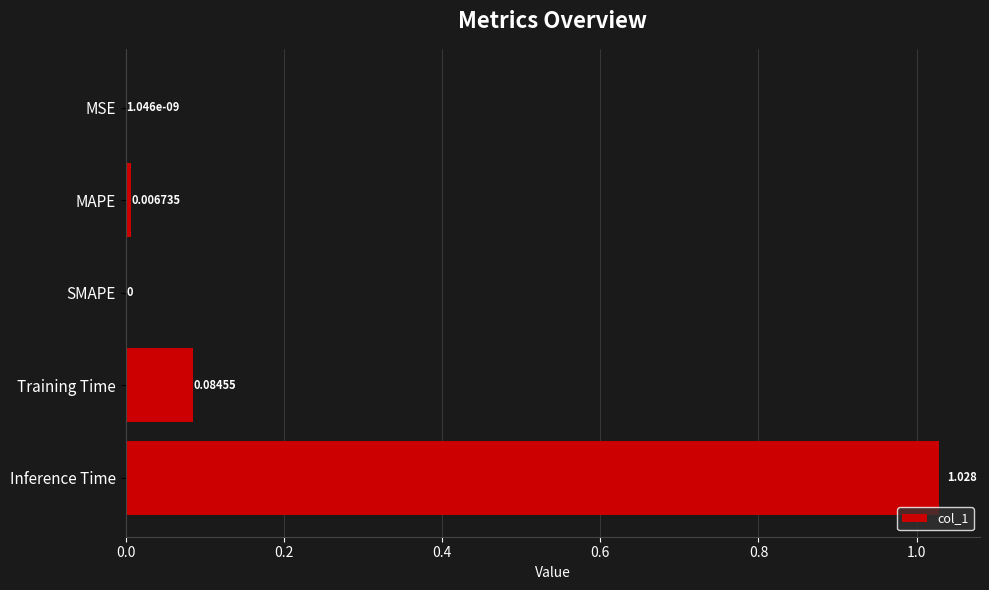

At which category does the chart reach its peak across all series?

Inference Time